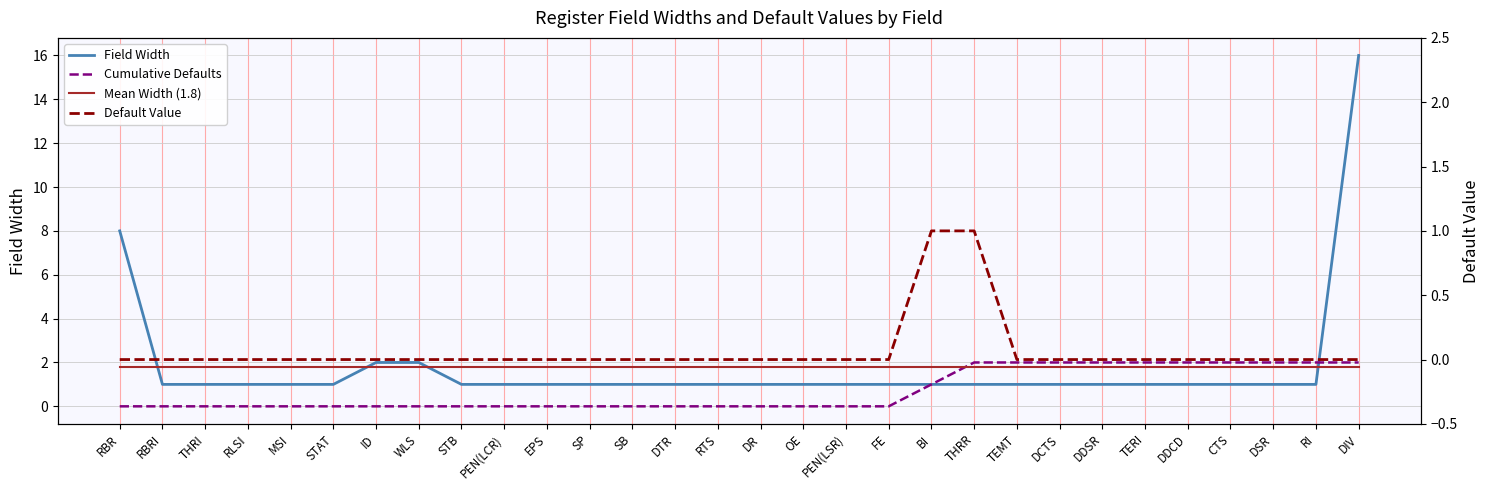

At which label does Cumulative Defaults reach its minimum?

RBR